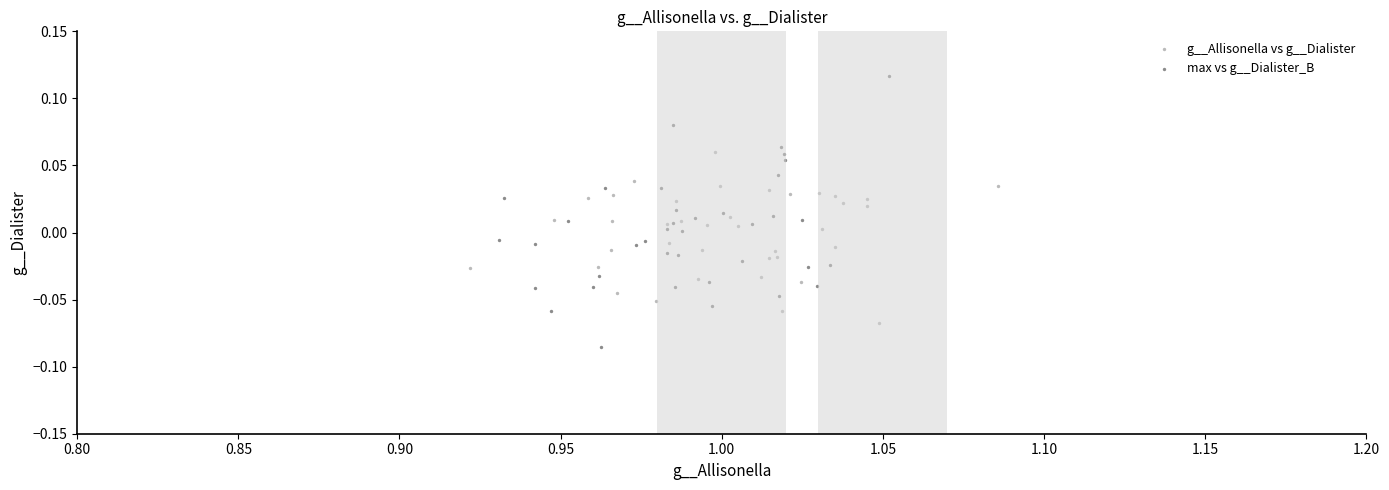

Which series reaches the maximum Y coordinate?

max vs g__Dialister_B